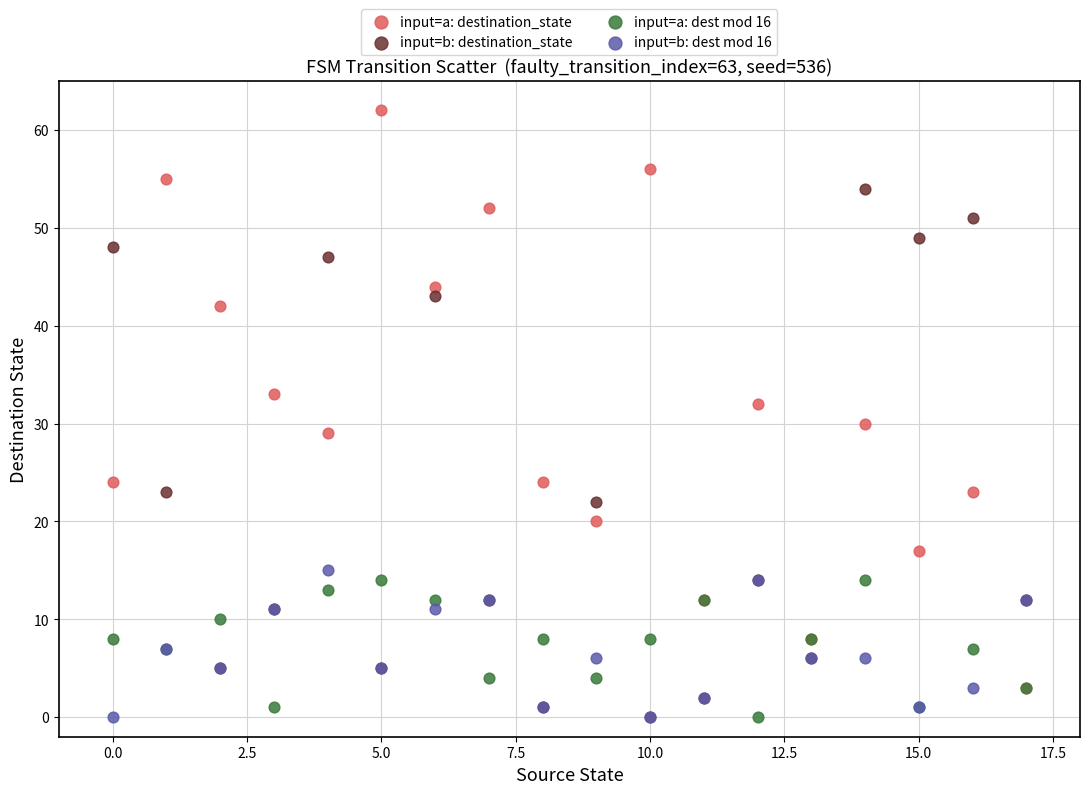

Which series has the widest spread of Y values?

input=a: destination_state